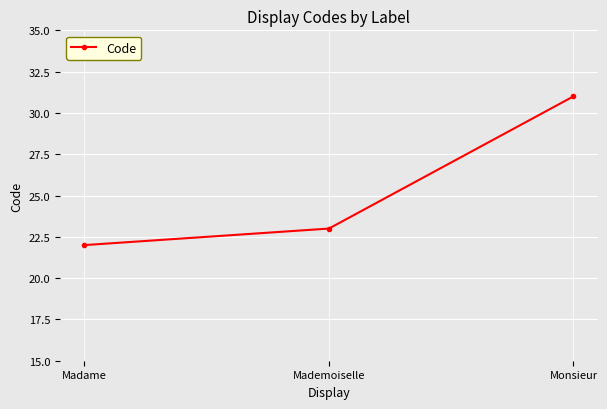

Reading left to right, extract all data points from this chart.

Madame=22	Mademoiselle=23	Monsieur=31